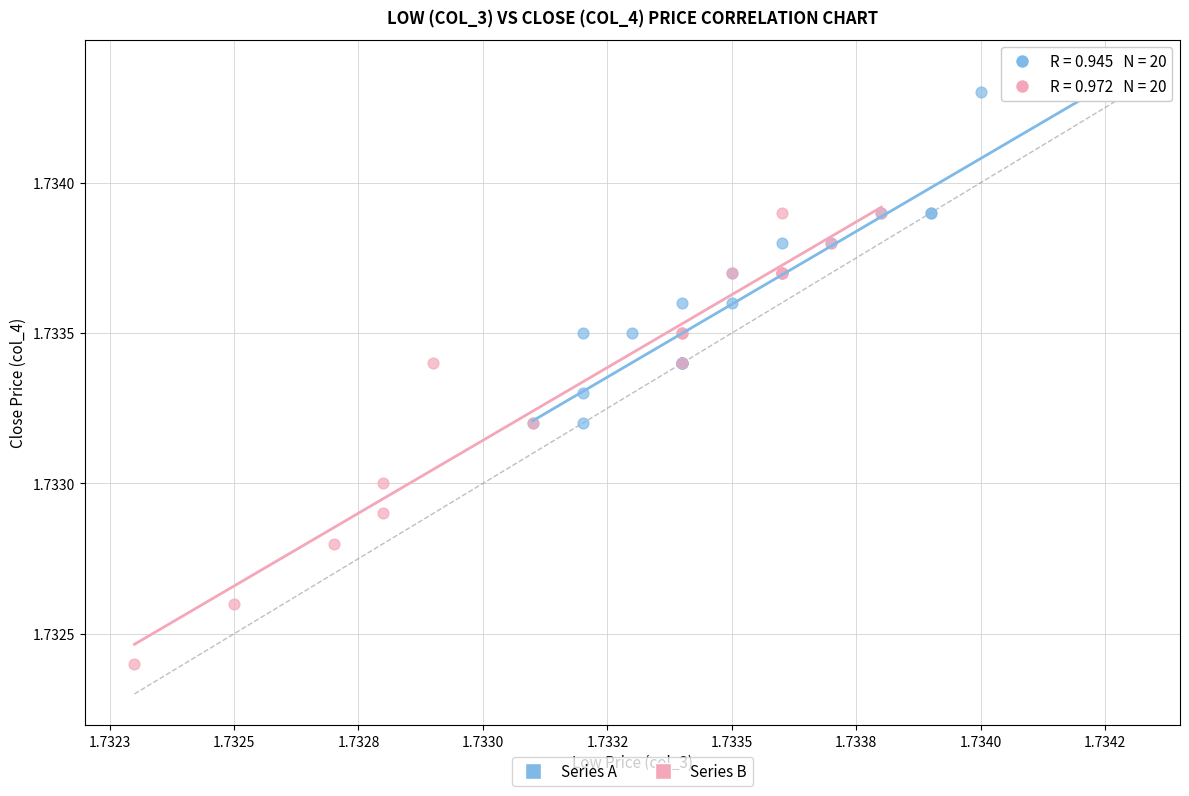

What are all the series names shown in the legend?

Series A, Series B